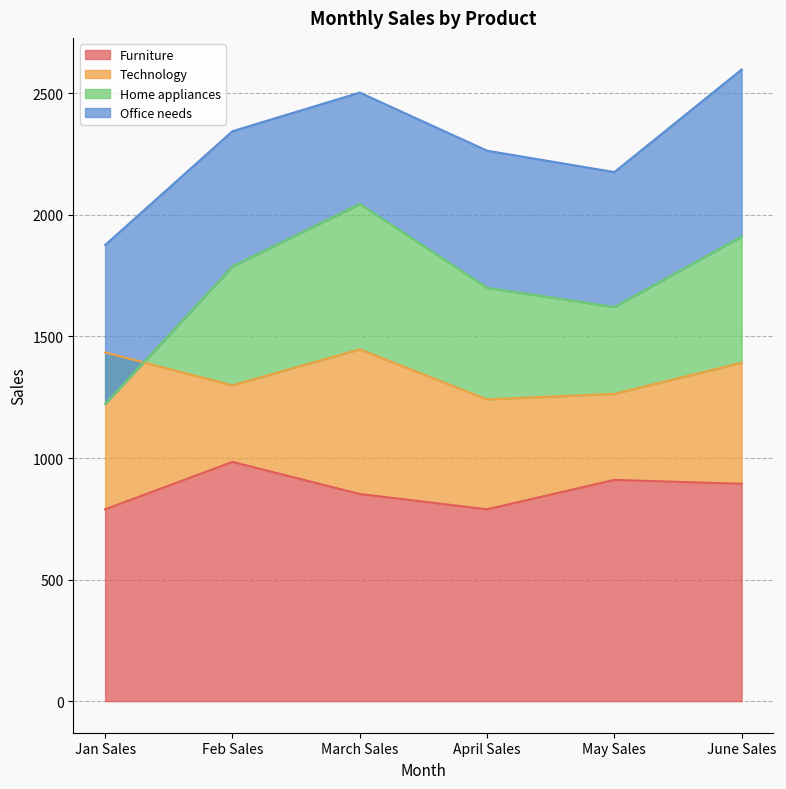

Which label corresponds to the largest value in the chart?

Feb Sales